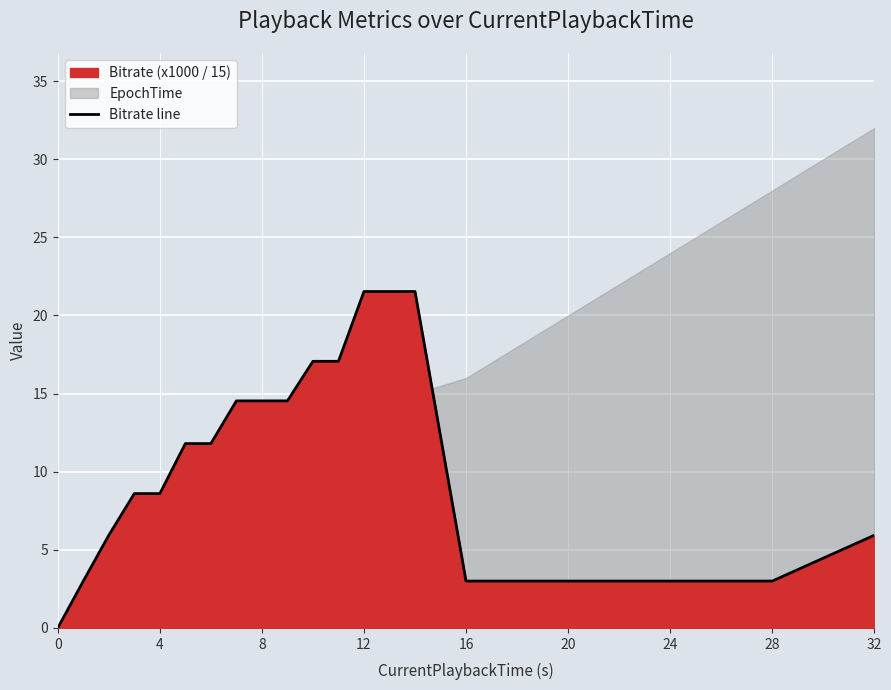

The value of Bitrate line at 24 is 3.0. True or false?

True